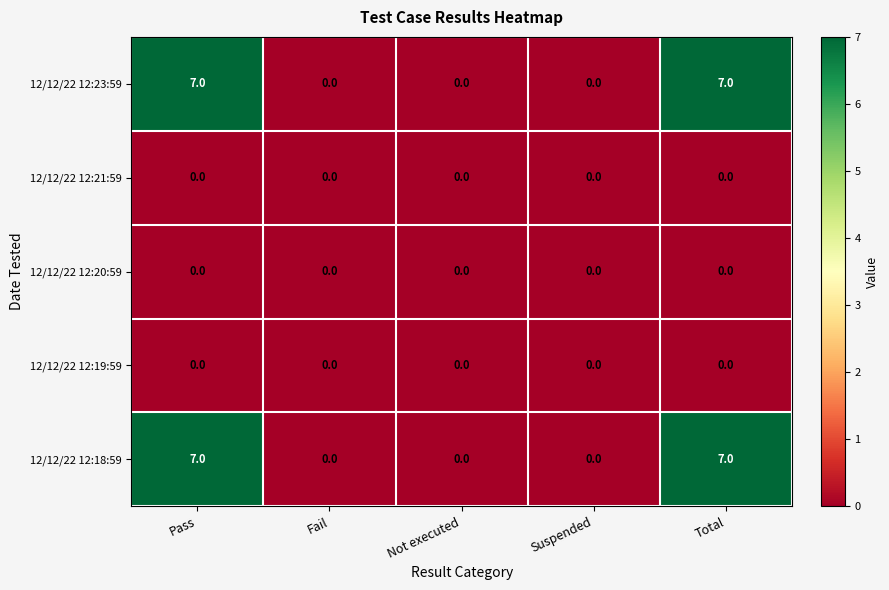

The 12/12/22 12:18:59 series shows 10 at Total. True or false?

False